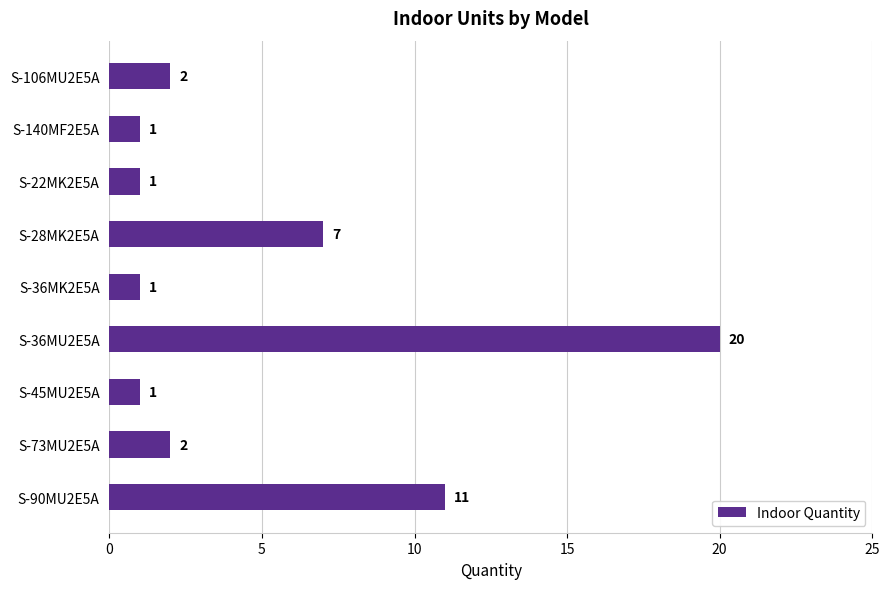

Reading top to bottom, transcribe all the data shown in this chart.

2	1	1	7	1	20	1	2	11